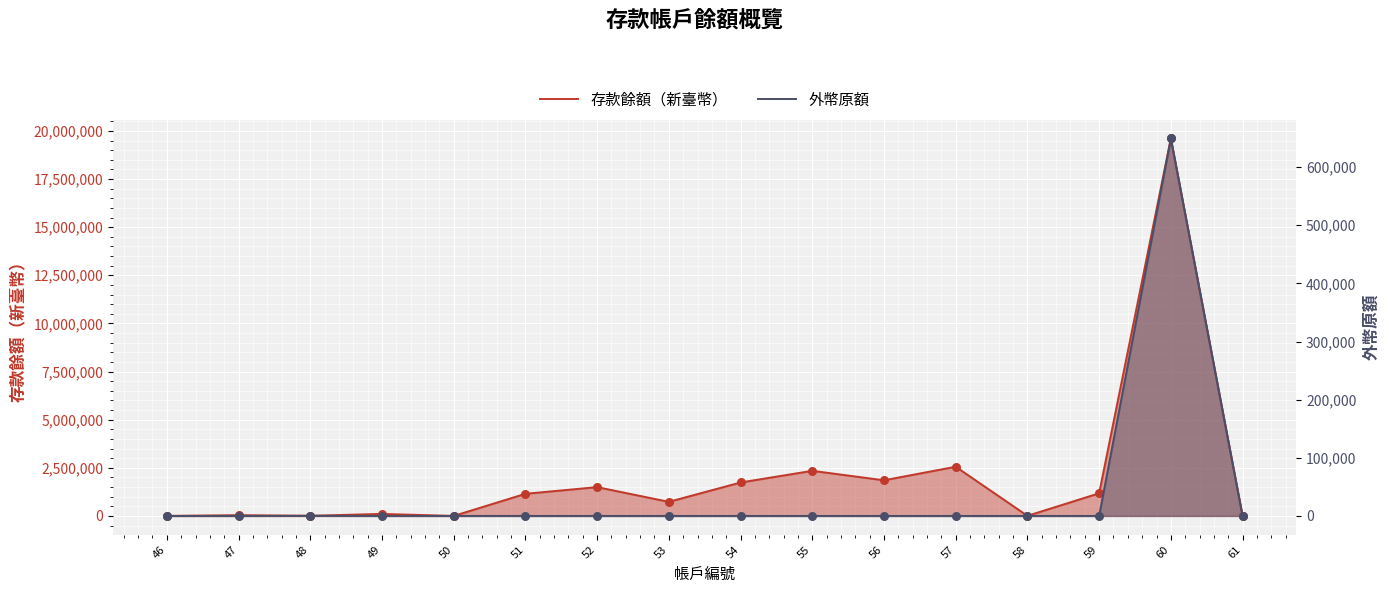

Which series reaches the maximum Y coordinate?

存款餘額（新臺幣）